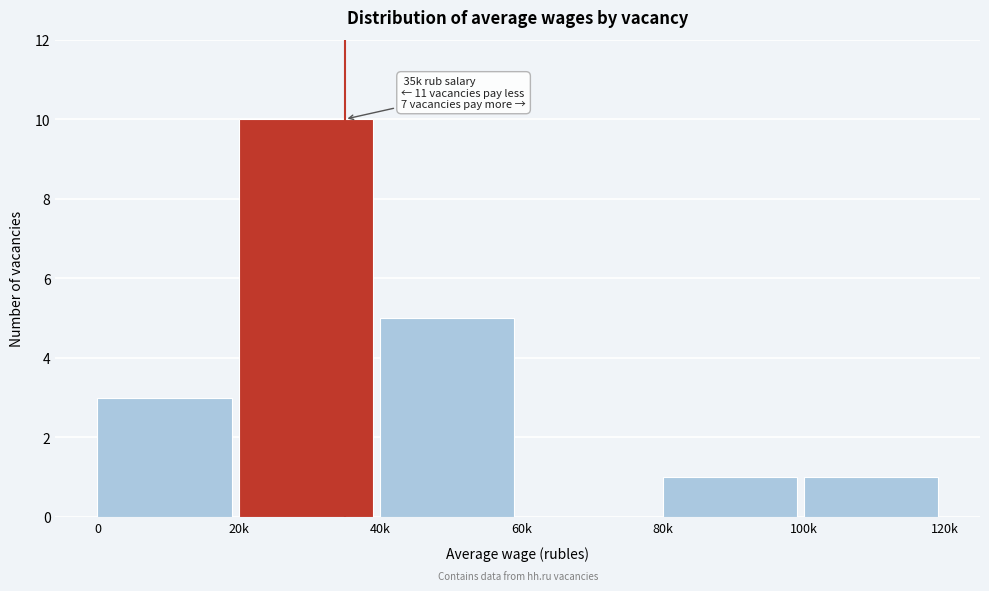

Reading left to right, list all the values displayed in this chart.

0=3	20k=10	40k=5	60k=0	80k=1	100k=1